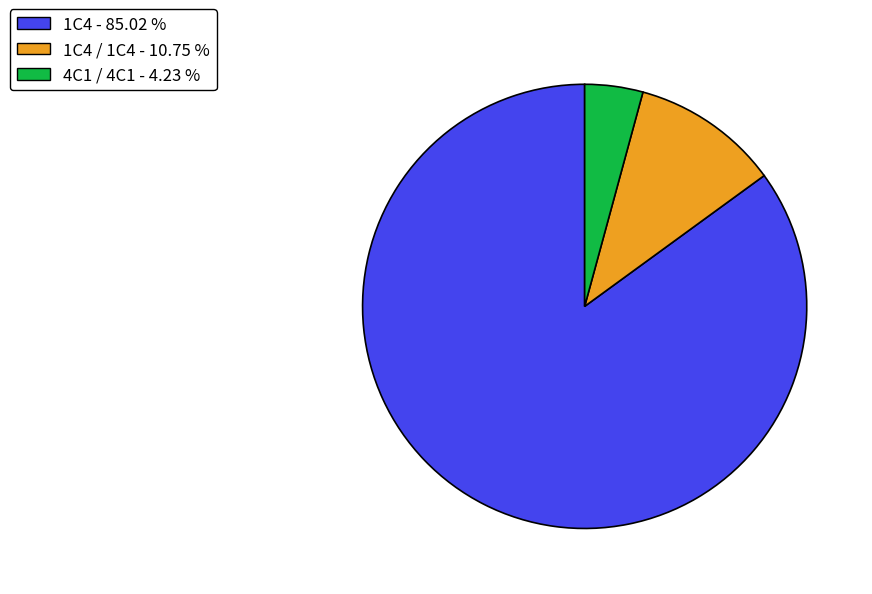

Does any single category account for the majority?

Yes